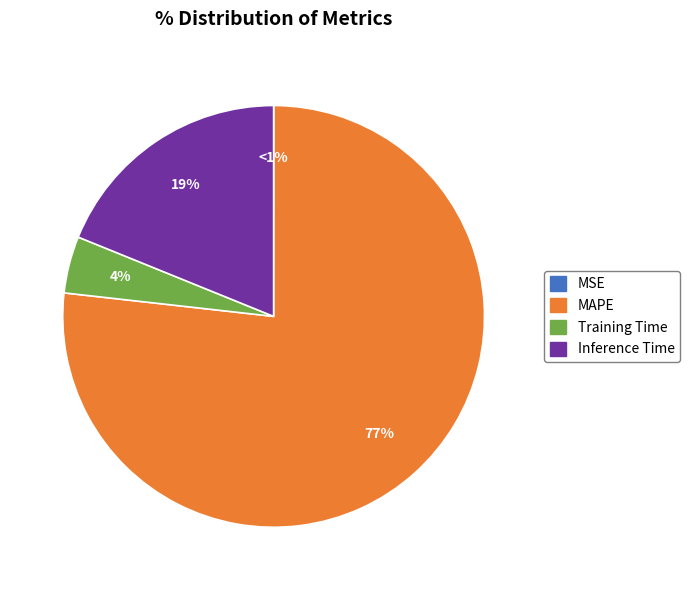

Do Inference Time and MSE together represent more than half of the pie?

No